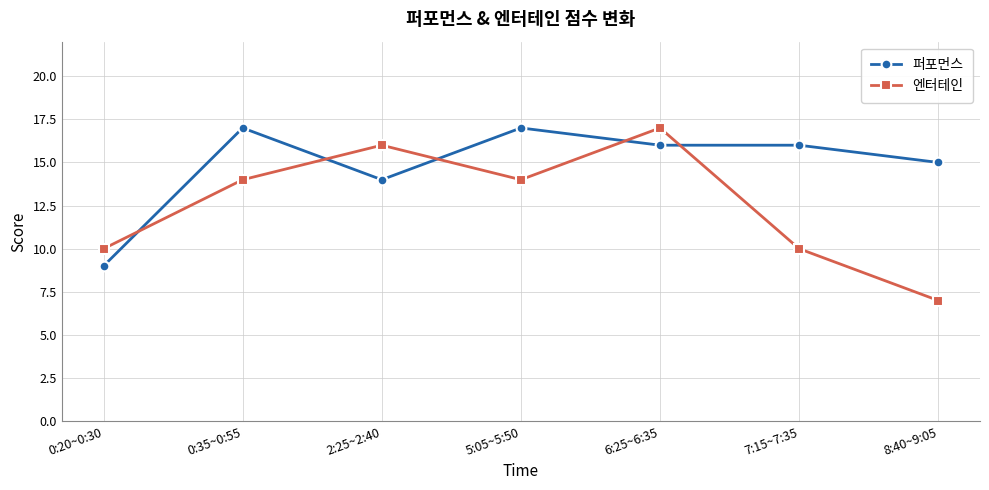

The 엔터테인 series shows 10 at 0:20~0:30. True or false?

True